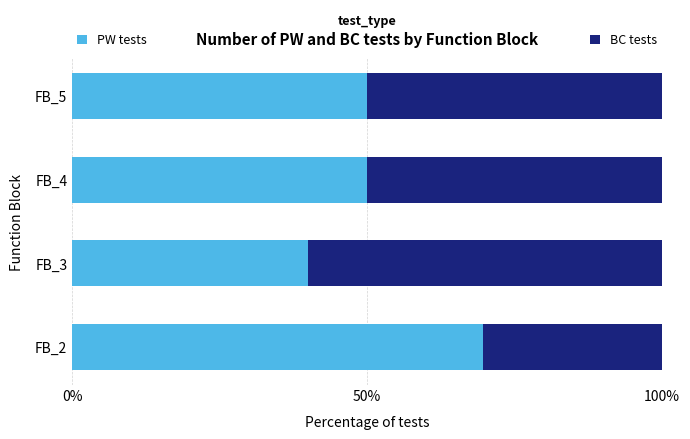

Read the PW tests value at FB_4.

50.0